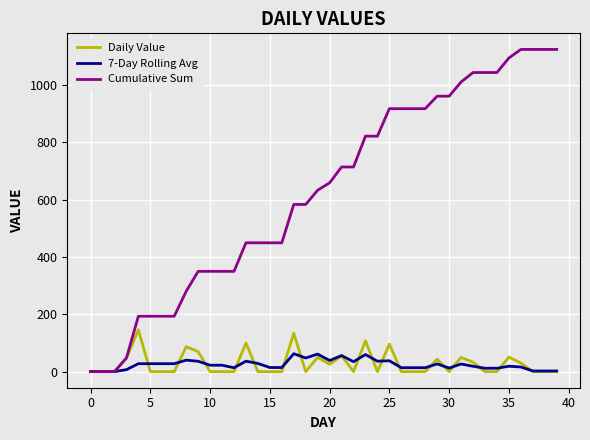

Which series has the largest total across all categories?

Cumulative Sum